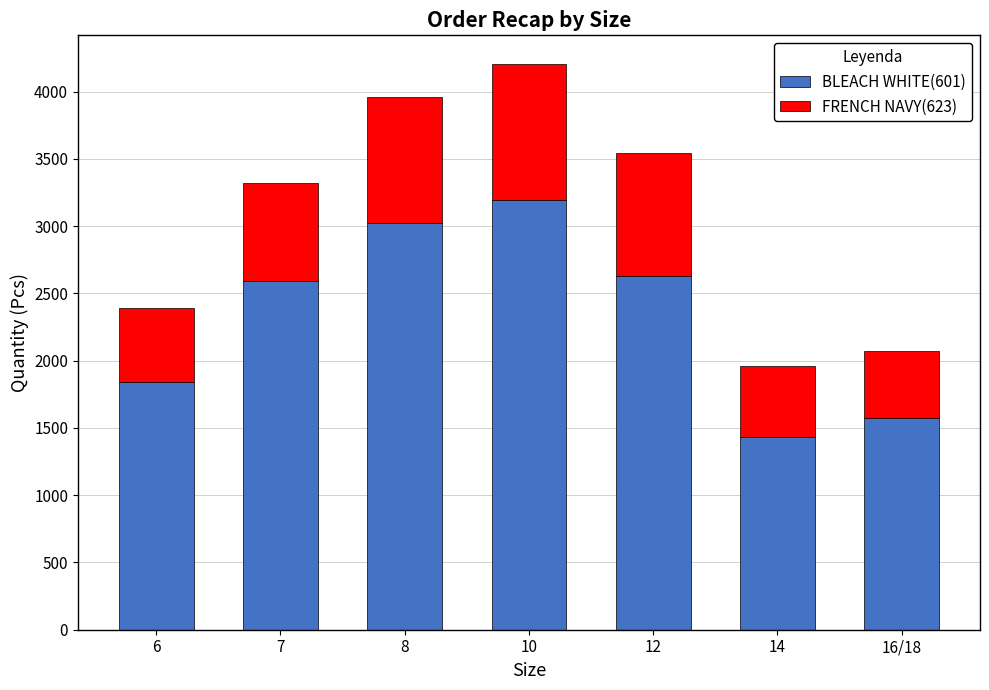

What is the highest value of the BLEACH WHITE(601) series?

3193